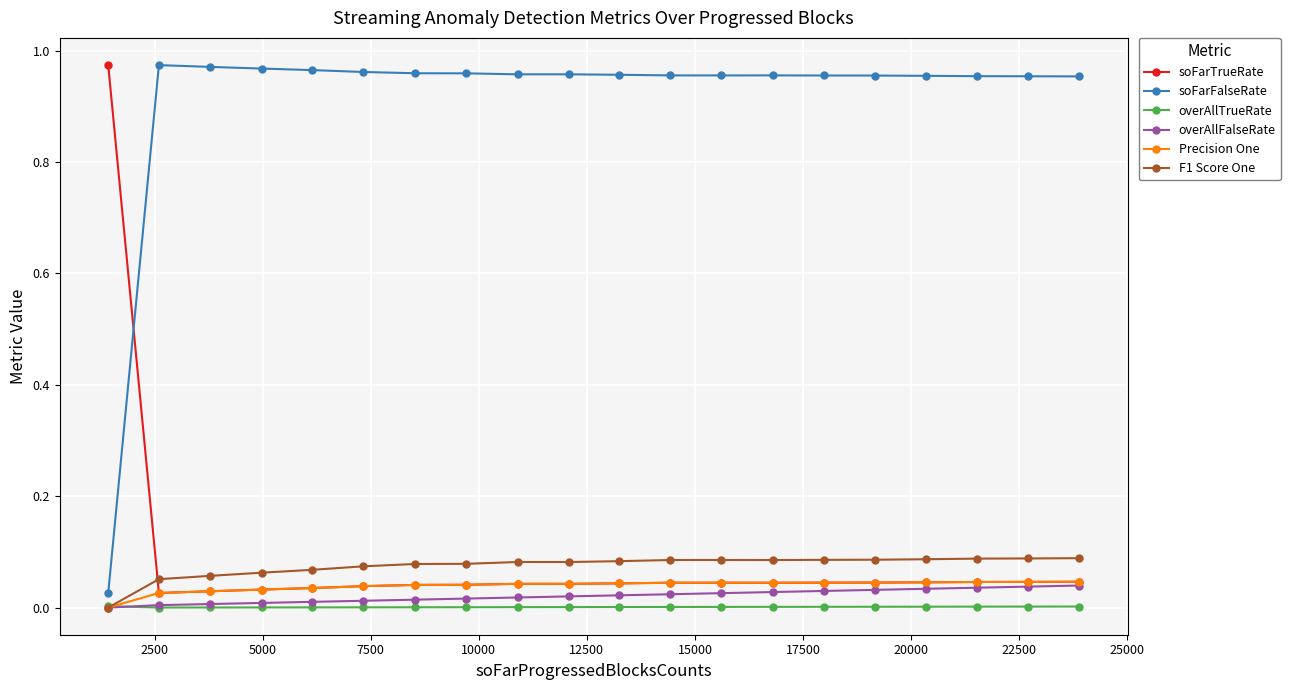

Which series has the largest total across all categories?

soFarFalseRate